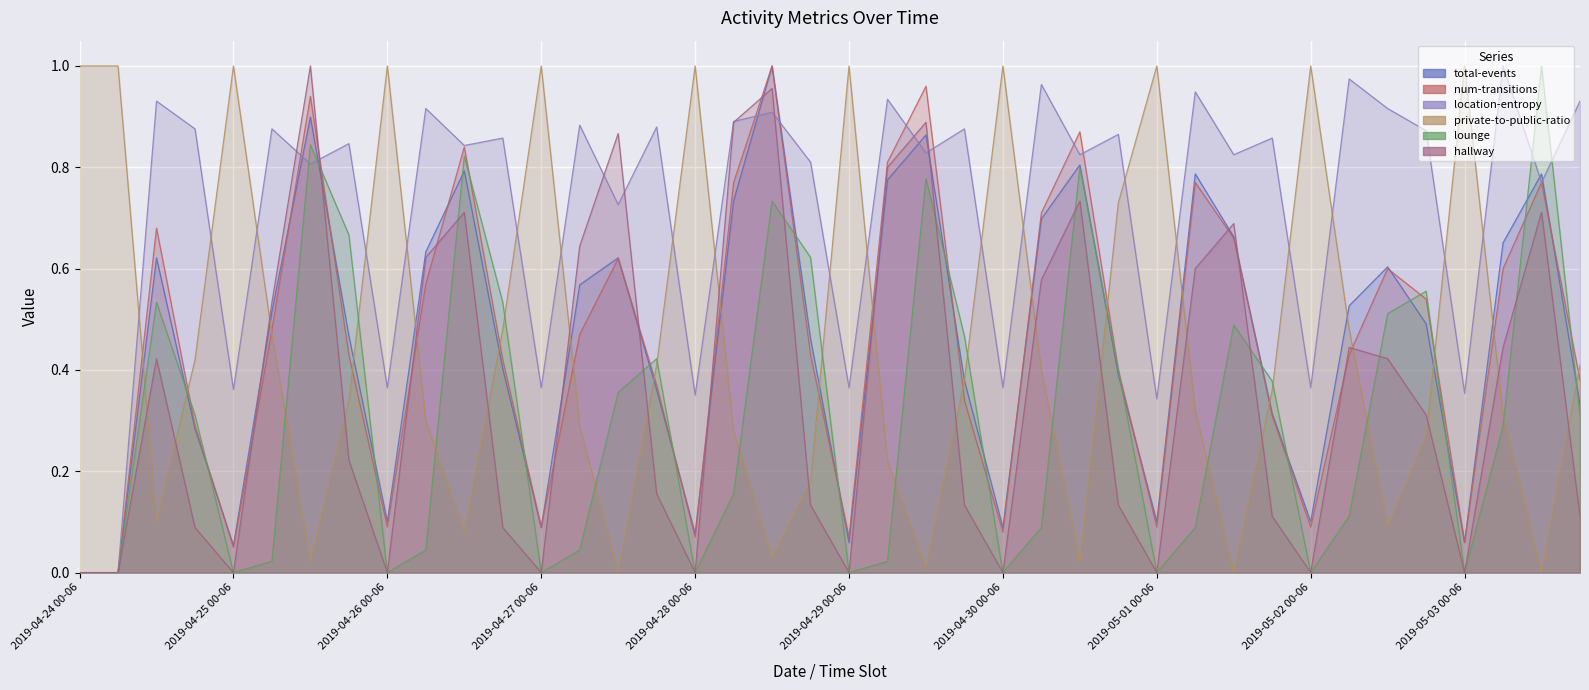

Is it true that lounge equals 0.2 at 2019-04-28 06-12?

False